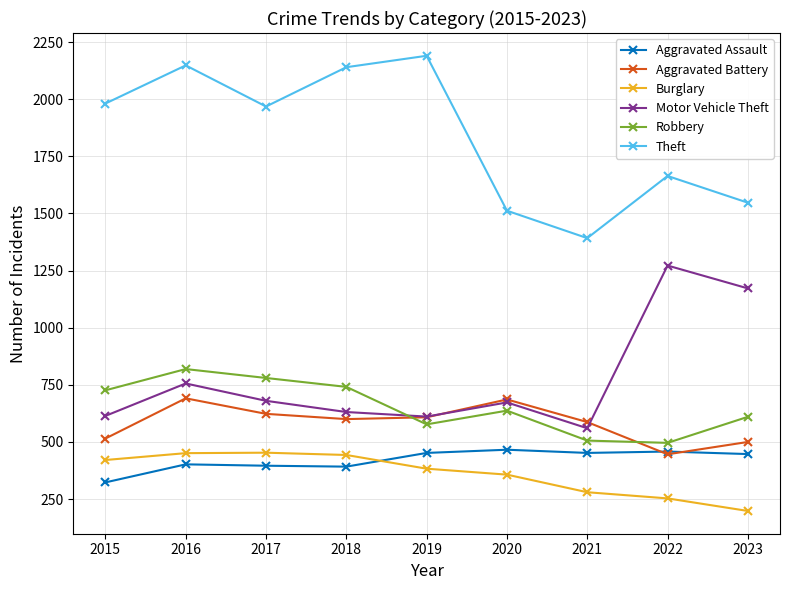

What value does the Aggravated Battery series have at 2016, to the nearest 10?

690